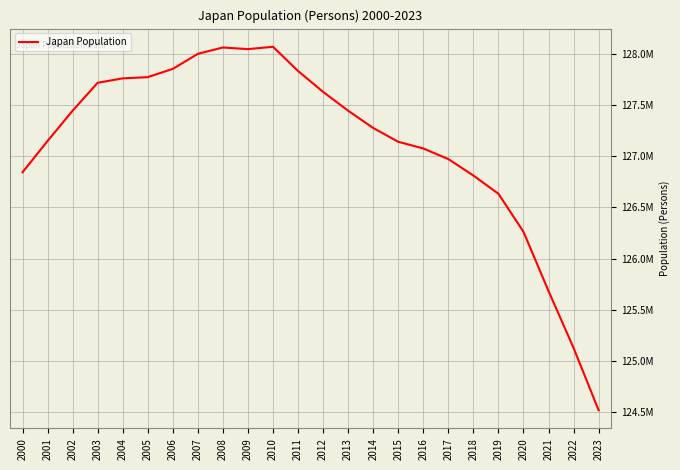

What is the sum of all values?

3051124232